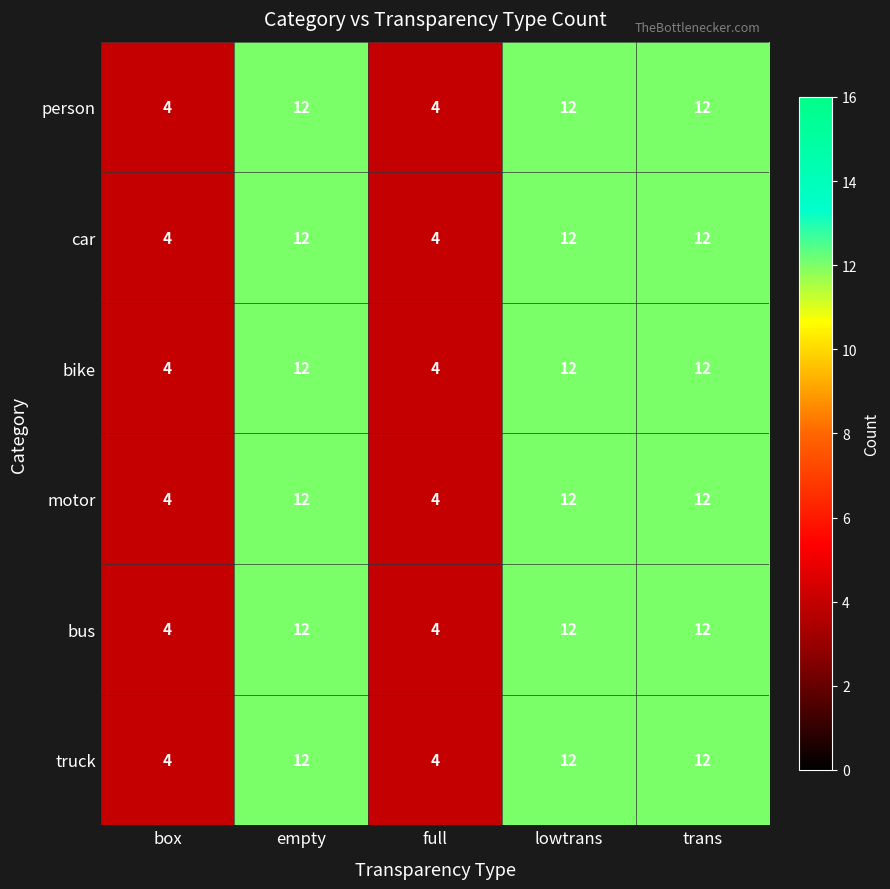

The bike series shows 12 at lowtrans. True or false?

True